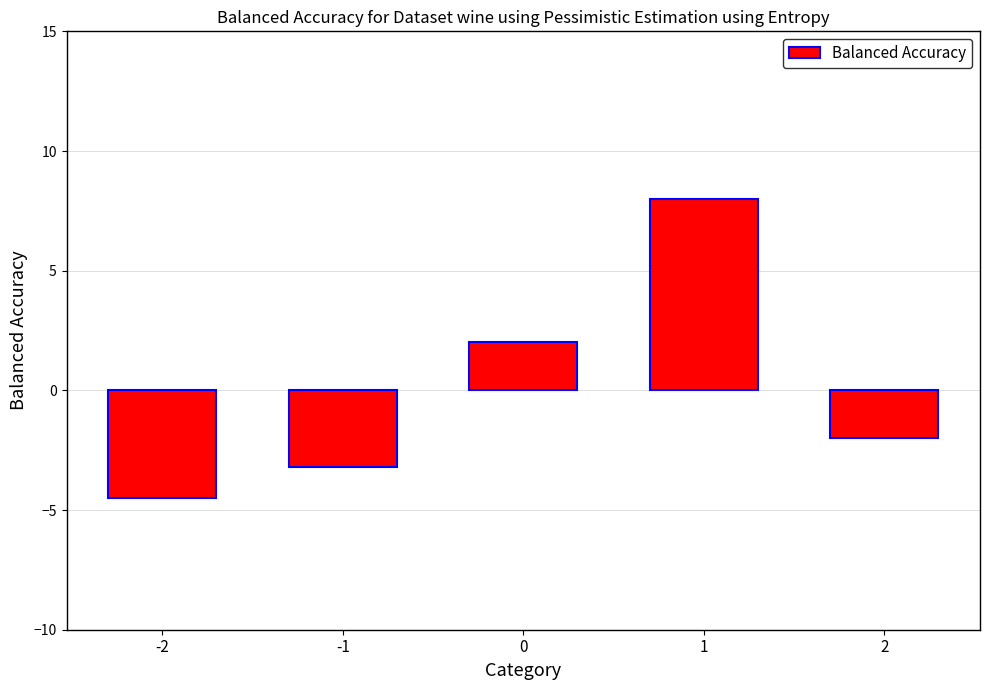

How many positive values are there?

2